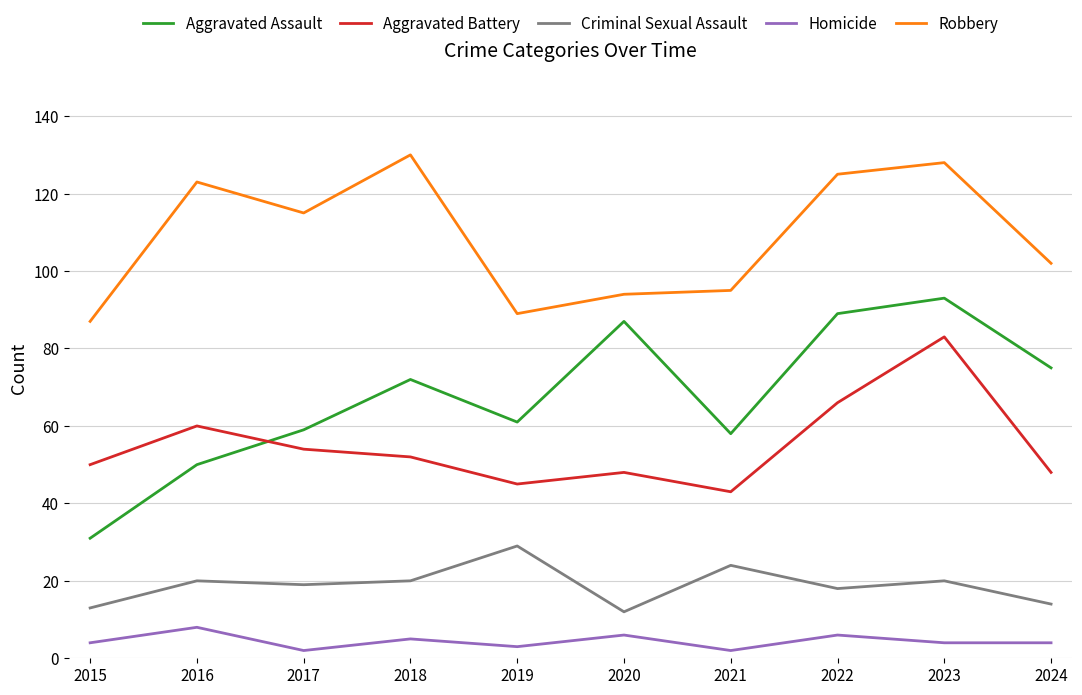

Reading left to right, extract all data points from this chart.

Aggravated Assault: 31	50	59	72	61	87	58	89	93	75
Aggravated Battery: 50	60	54	52	45	48	43	66	83	48
Criminal Sexual Assault: 13	20	19	20	29	12	24	18	20	14
Homicide: 4	8	2	5	3	6	2	6	4	4
Robbery: 87	123	115	130	89	94	95	125	128	102